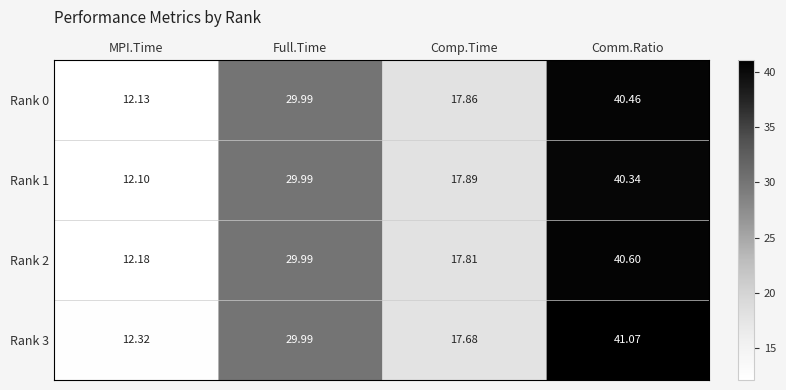

Is the value of Rank 3 at Comp.Time greater than the value of Rank 0 at MPI.Time?

Yes